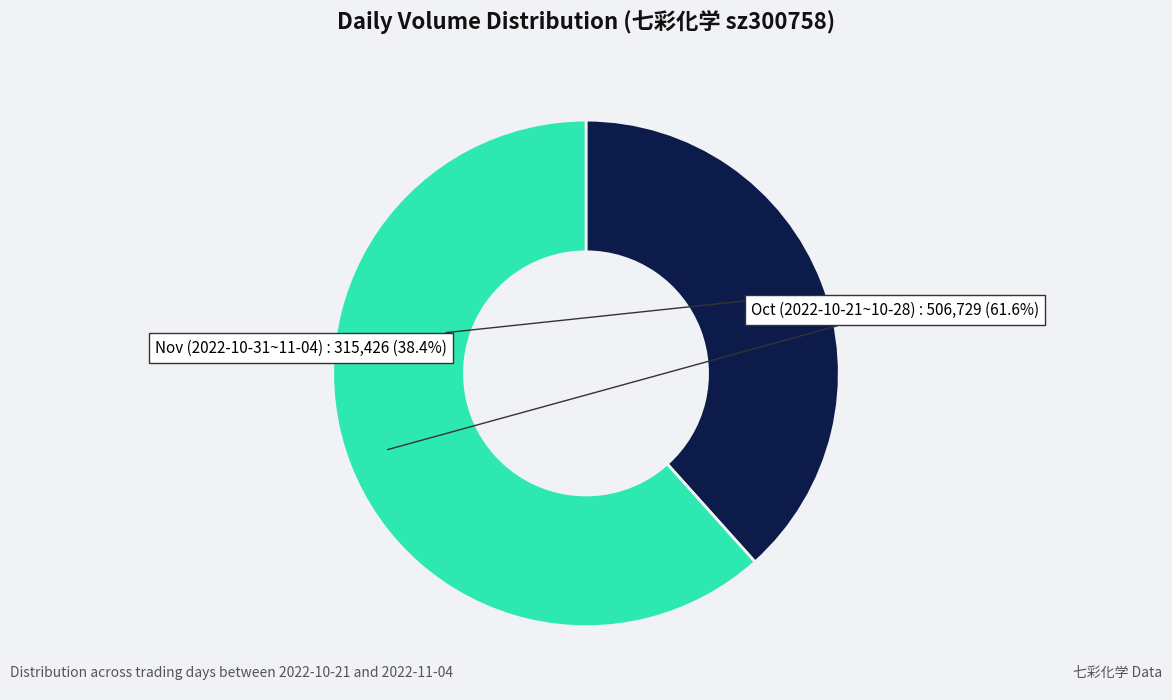

How many segments does this pie chart have?

2